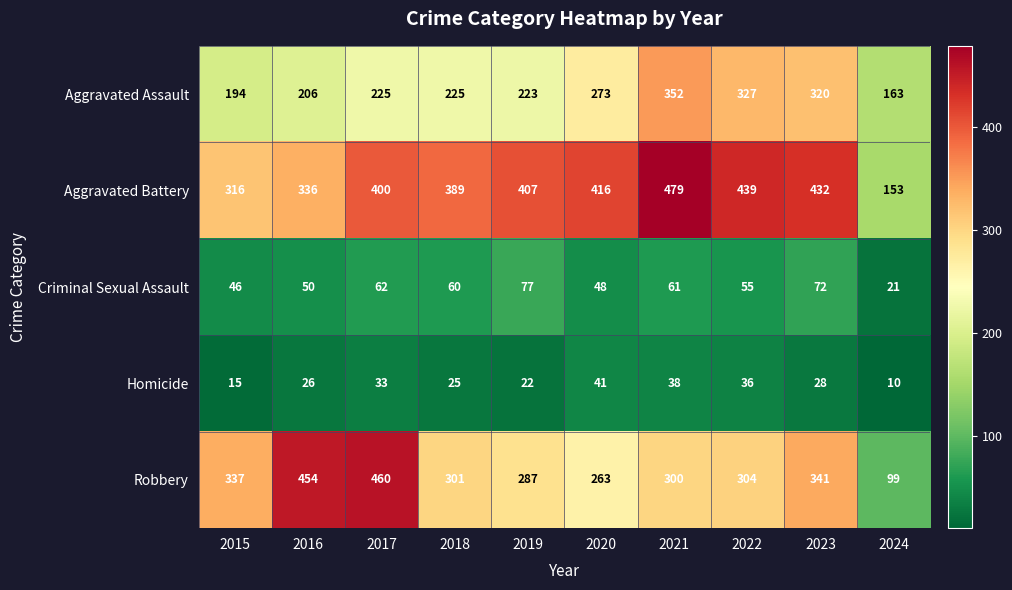

What is the lowest value of the Homicide series?

10